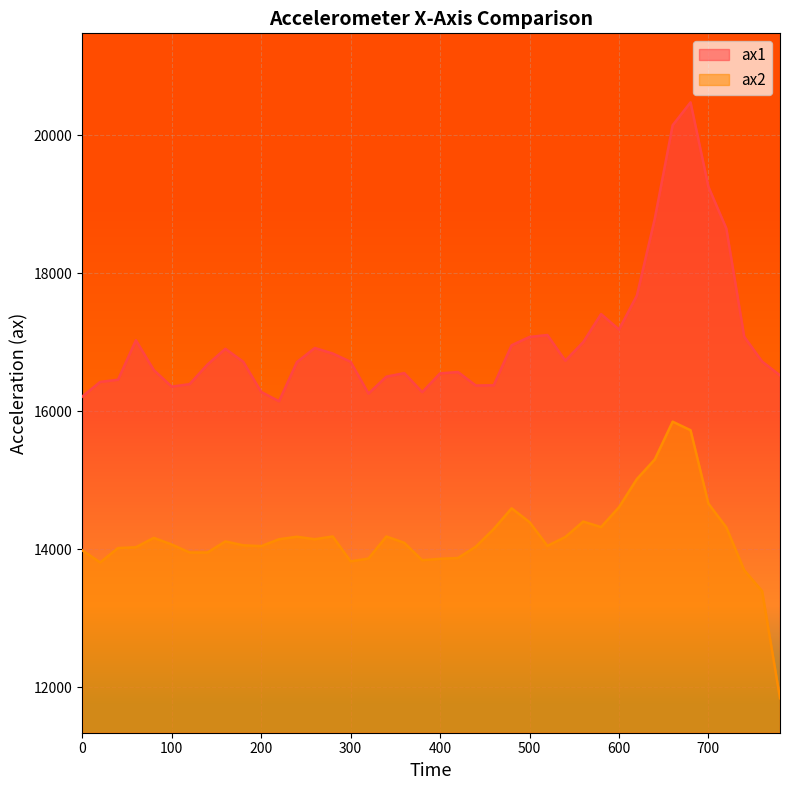

Which category has the highest value in the ax2 series?

660